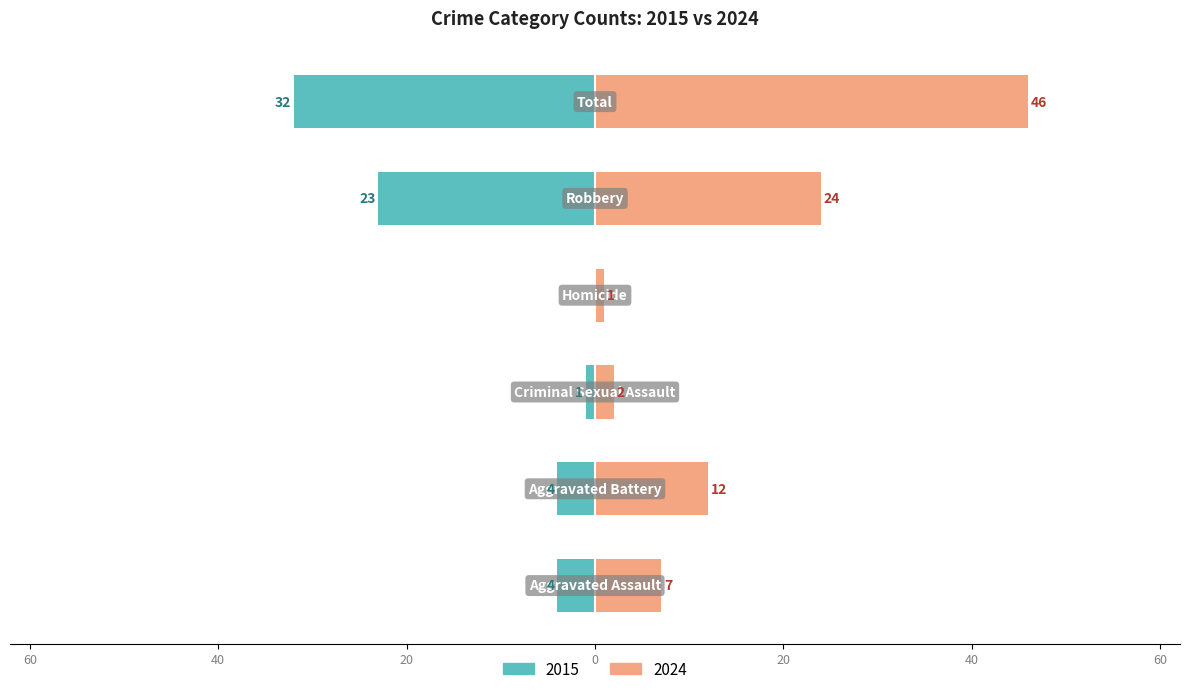

True or false: 2015 has a value of -37 at Robbery.

False